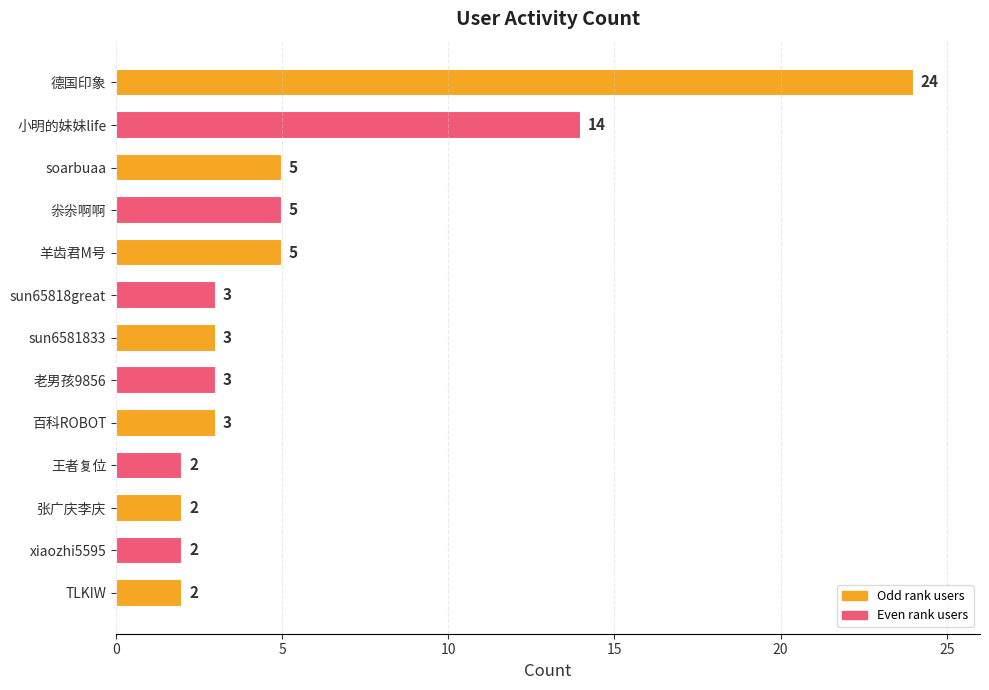

What is the average value?

6